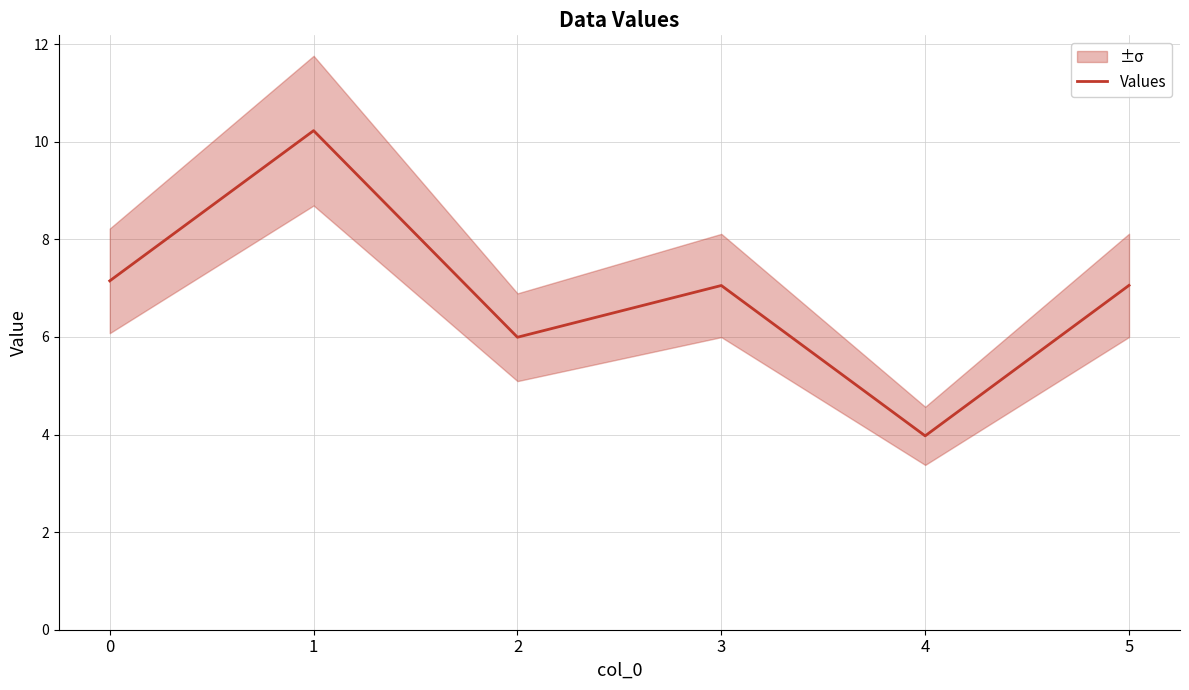

What is the average value?

6.9